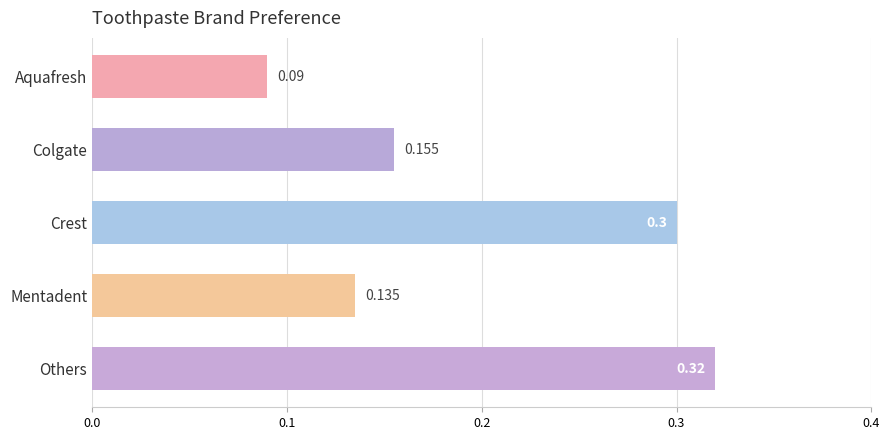

What is the sum of all values?

1.0